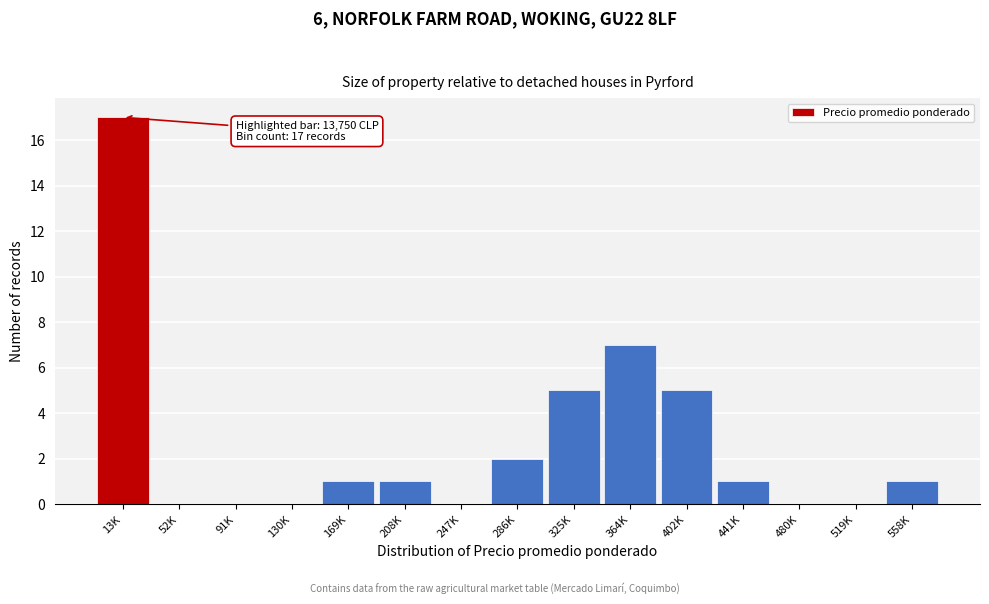

Reading left to right, transcribe all the data shown in this chart.

13K=17	52K=0	91K=0	130K=0	169K=1	208K=1	247K=0	286K=2	325K=5	364K=7	402K=5	441K=1	480K=0	519K=0	558K=1